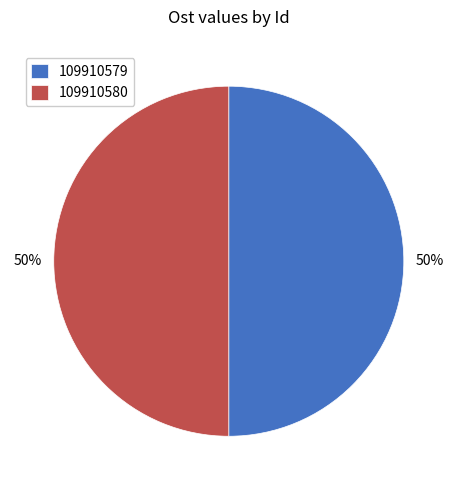

Is it true that 109910580 is 50% of the pie?

True